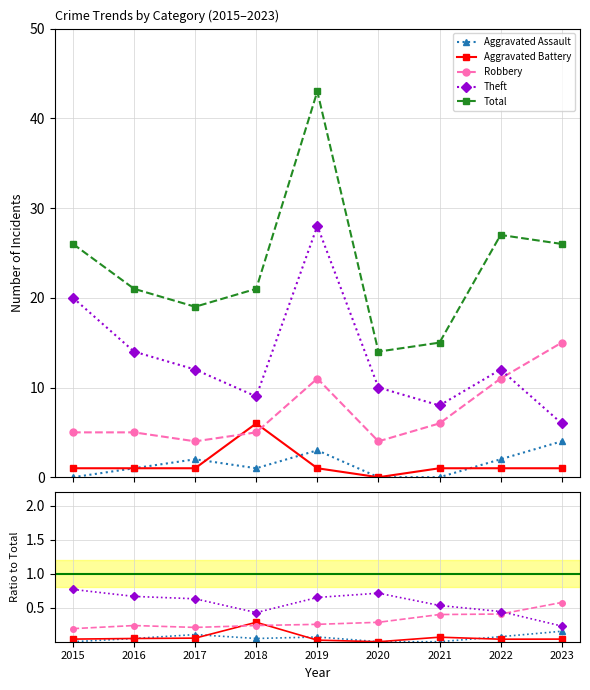

At which label is Aggravated Assault closest to 0?

2015